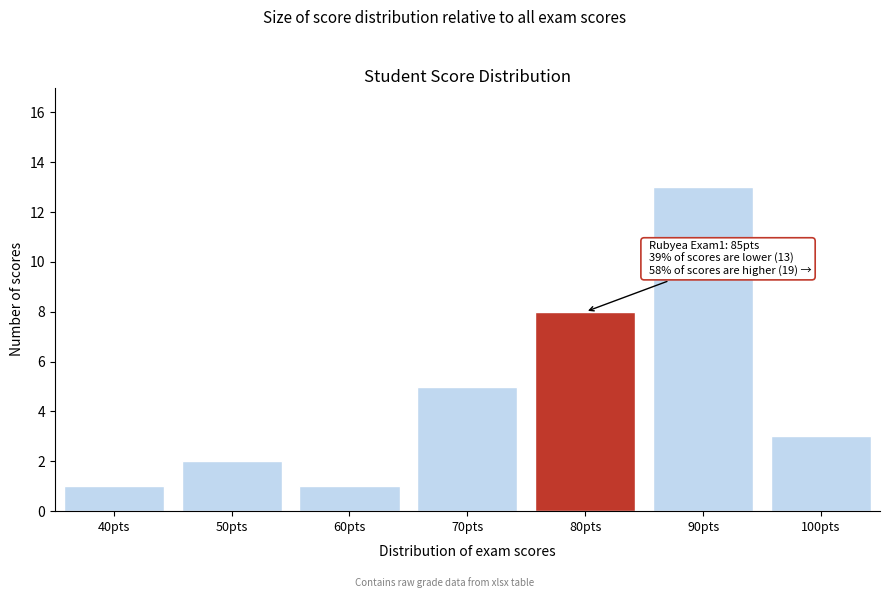

Reading left to right, extract all data points from this chart.

40pts=1	50pts=2	60pts=1	70pts=5	80pts=8	90pts=13	100pts=3